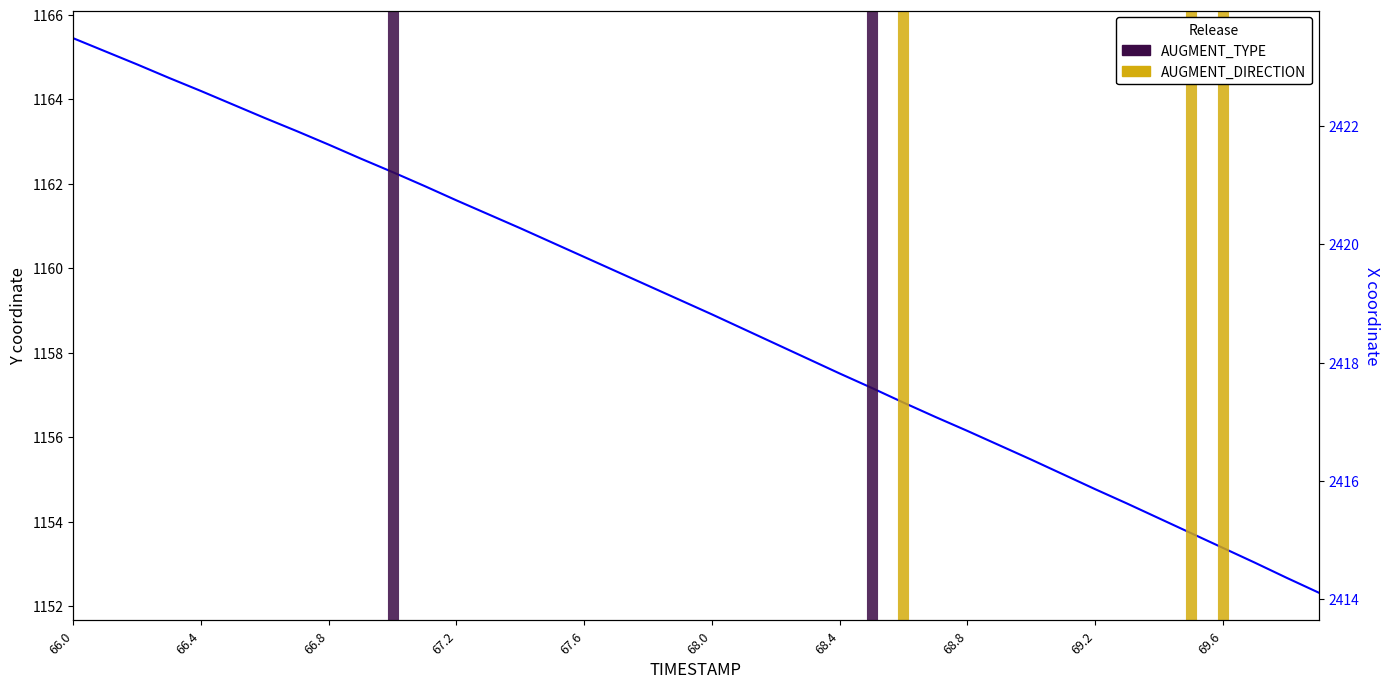

What is the greatest value displayed?

2423.5